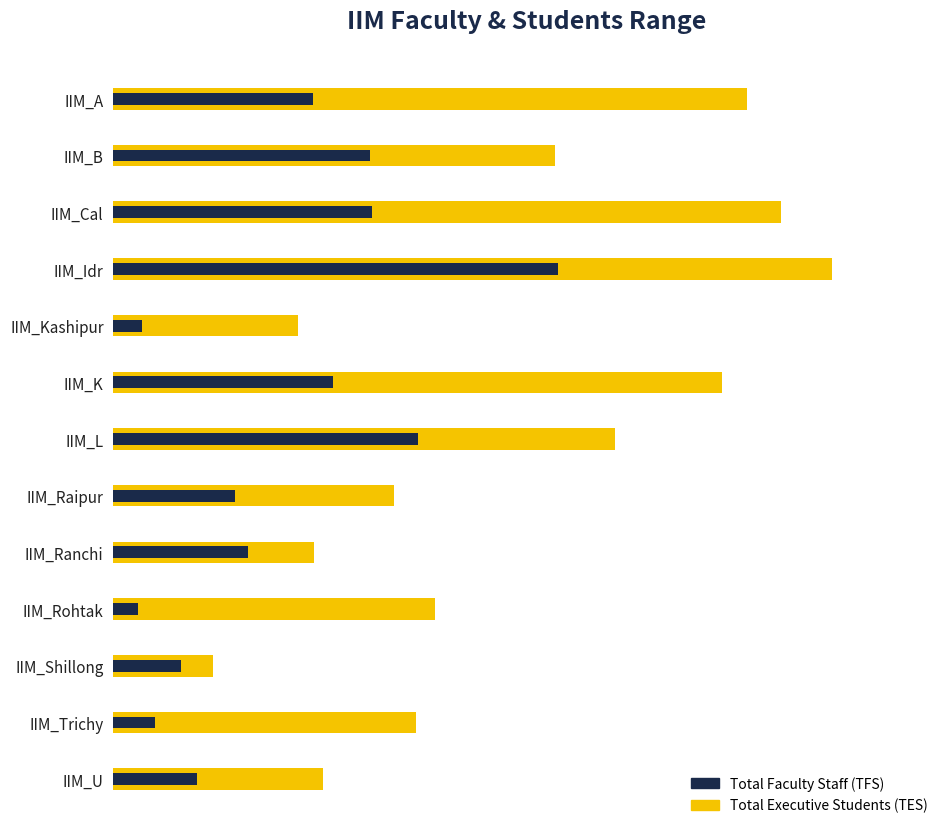

How many bars are there in total?

26